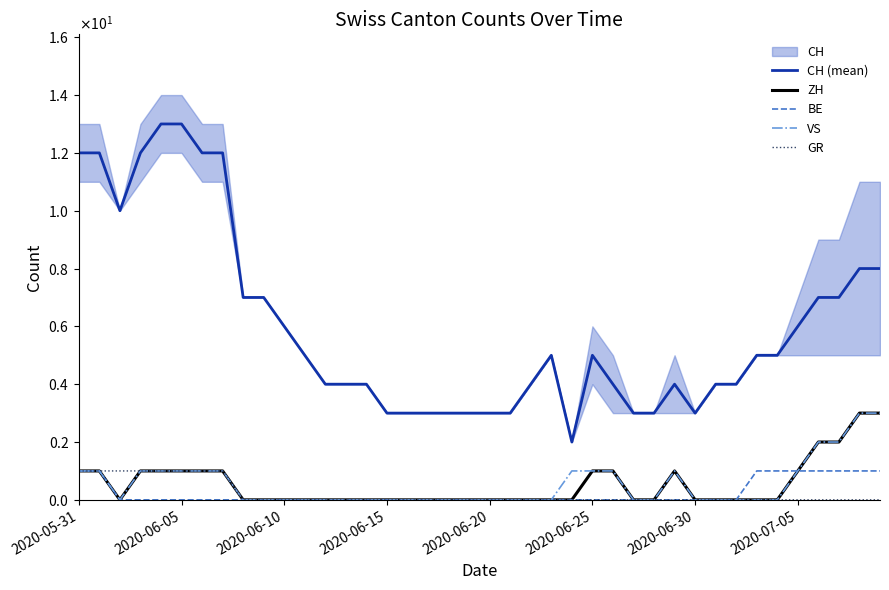

How many series are shown in this chart?

5